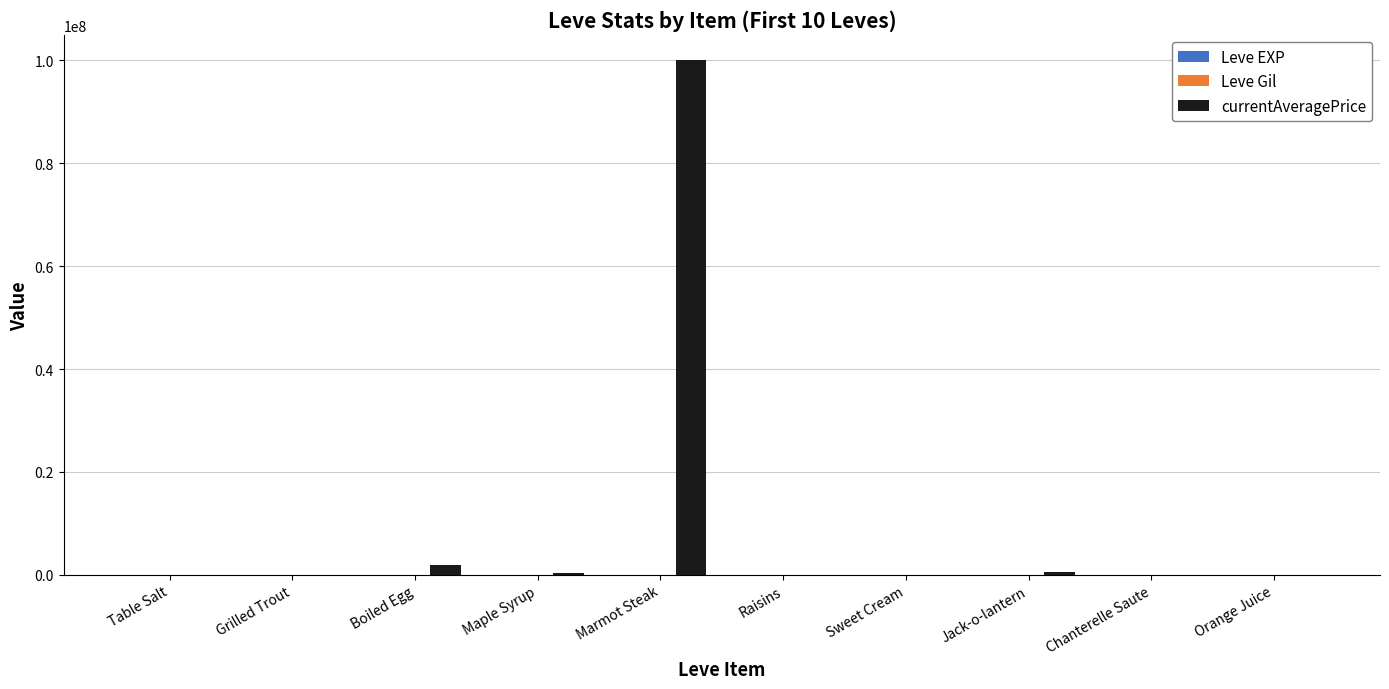

Between Marmot Steak and Jack-o-lantern, which series saw the biggest shift?

currentAveragePrice